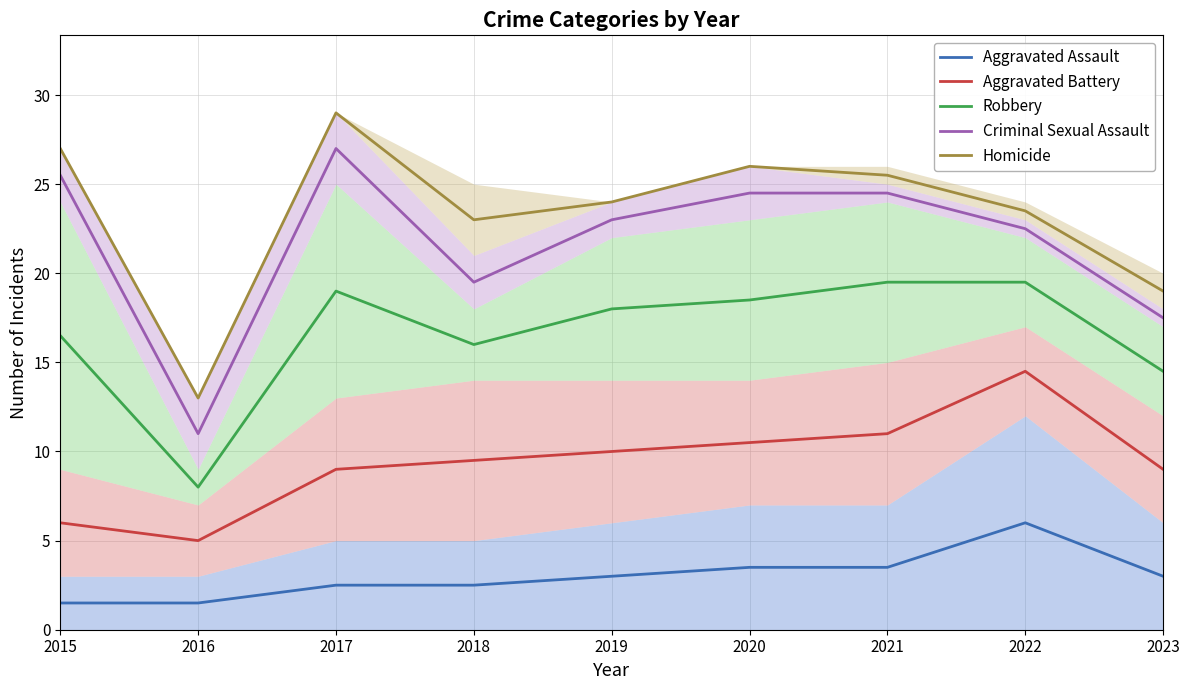

What is the sum of the Aggravated Assault values at 2023 and 2019?

6.0